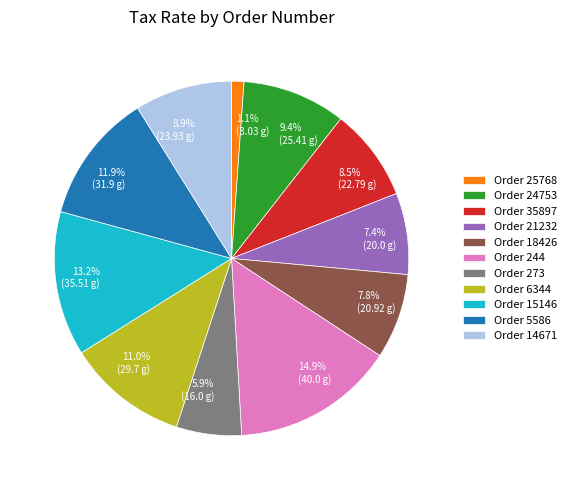

What is the total percentage of Order 15146 and Order 25768?

14.3%